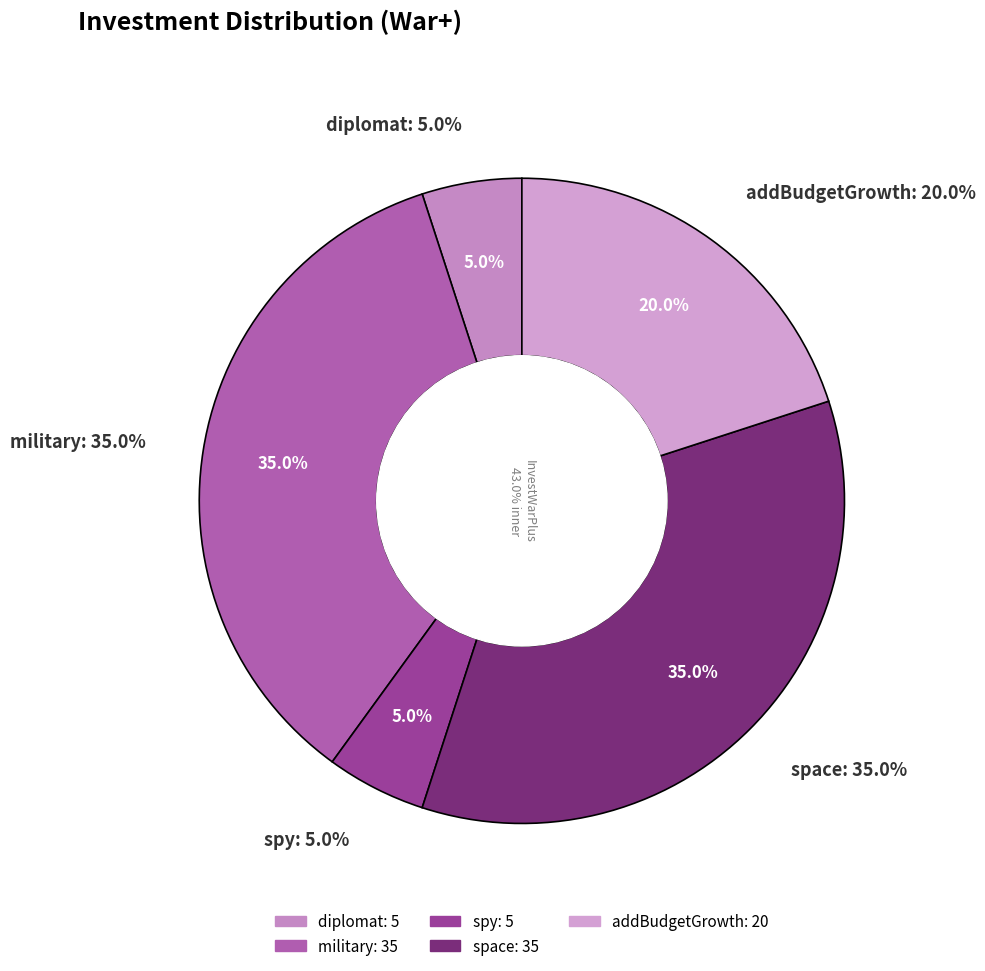

Rank the categories by value from lowest to highest.

diplomat, spy, addBudgetGrowth, military, space